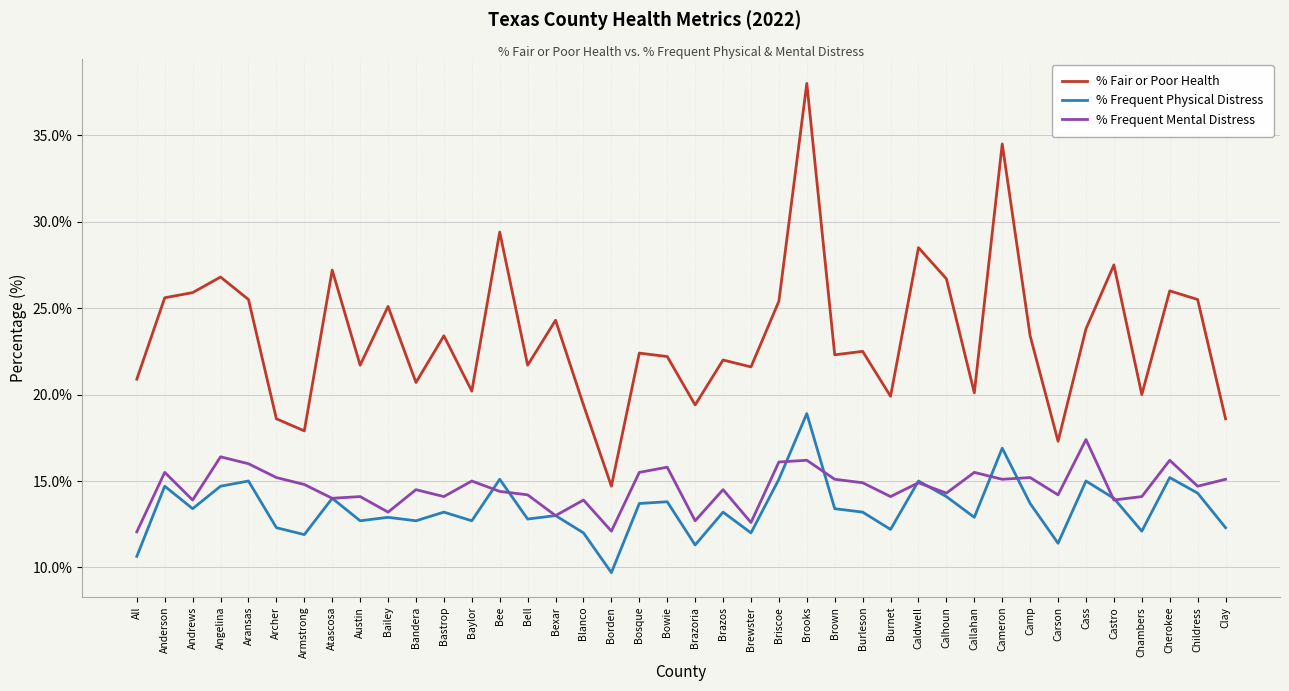

Is it true that % Fair or Poor Health equals 25.1 at Bailey?

True